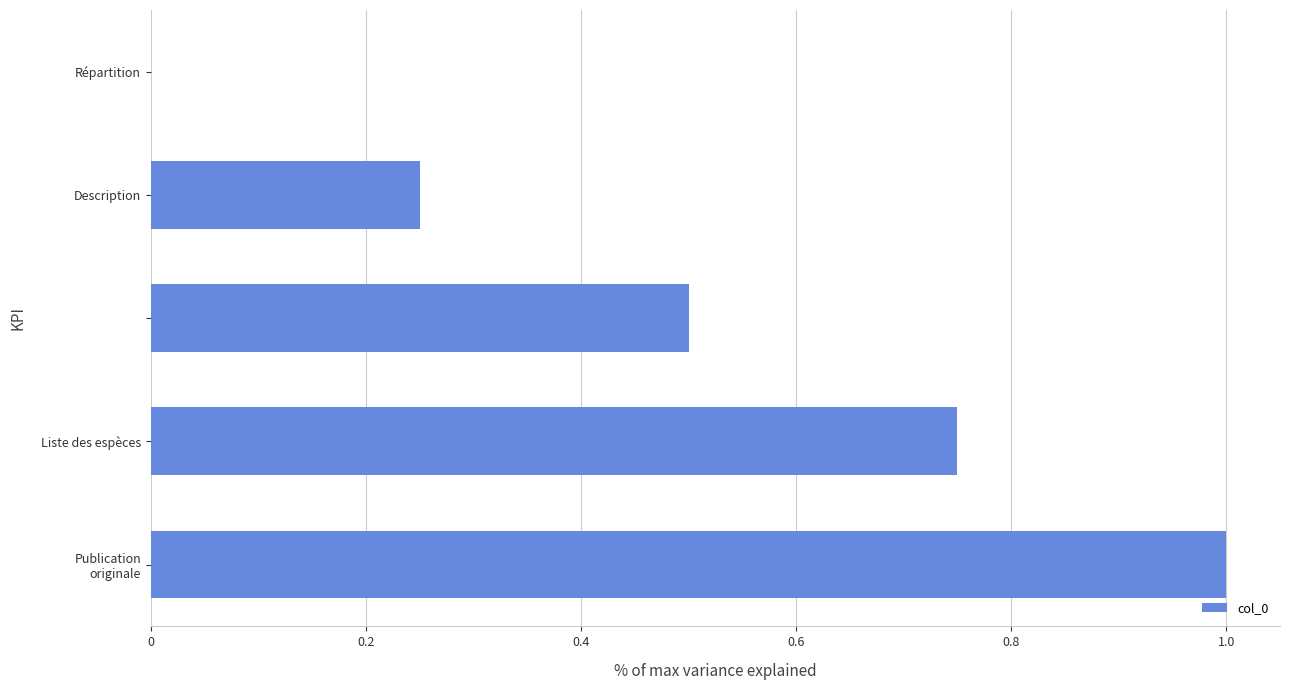

What is the greatest value displayed?

1.0